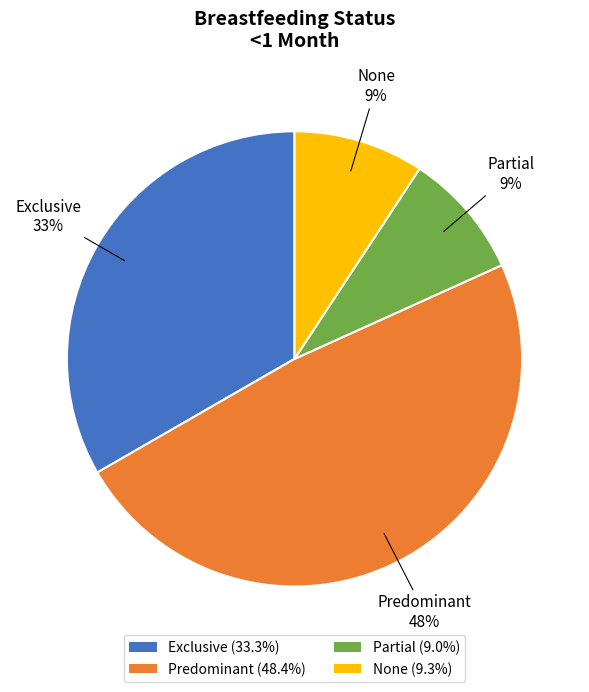

Does Predominant represent more than half of the total?

No